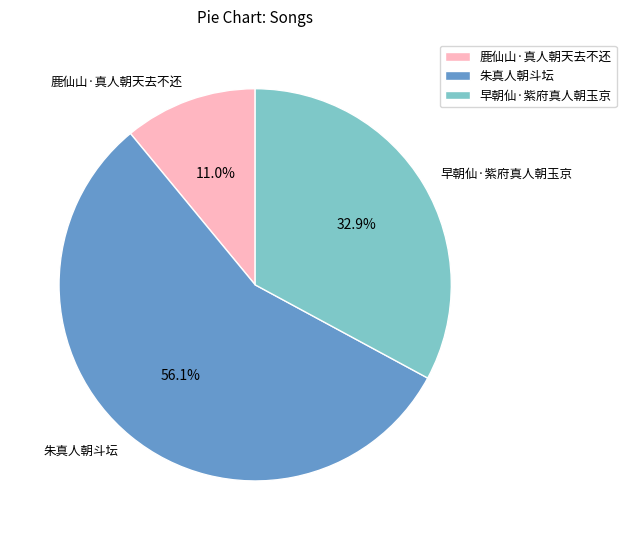

Which slice is the largest?

朱真人朝斗坛